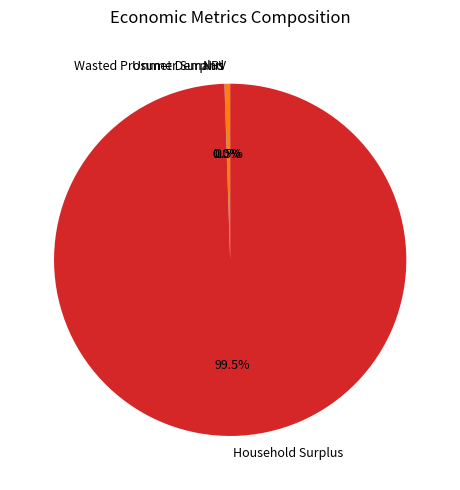

Between Household Surplus and NPV, which is larger?

Household Surplus